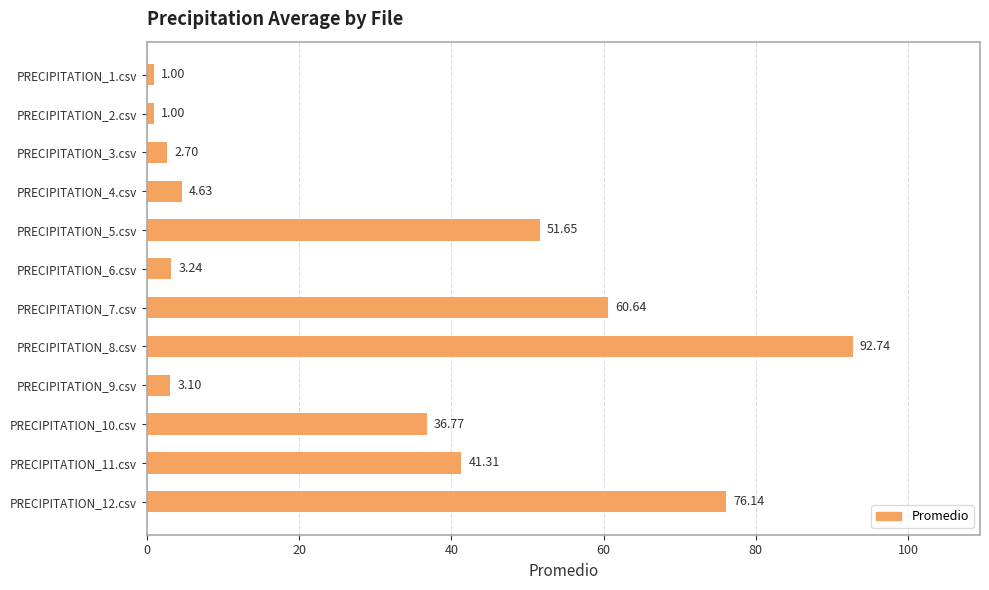

What is the change in value from PRECIPITATION_2.csv to PRECIPITATION_12.csv?

+75.1